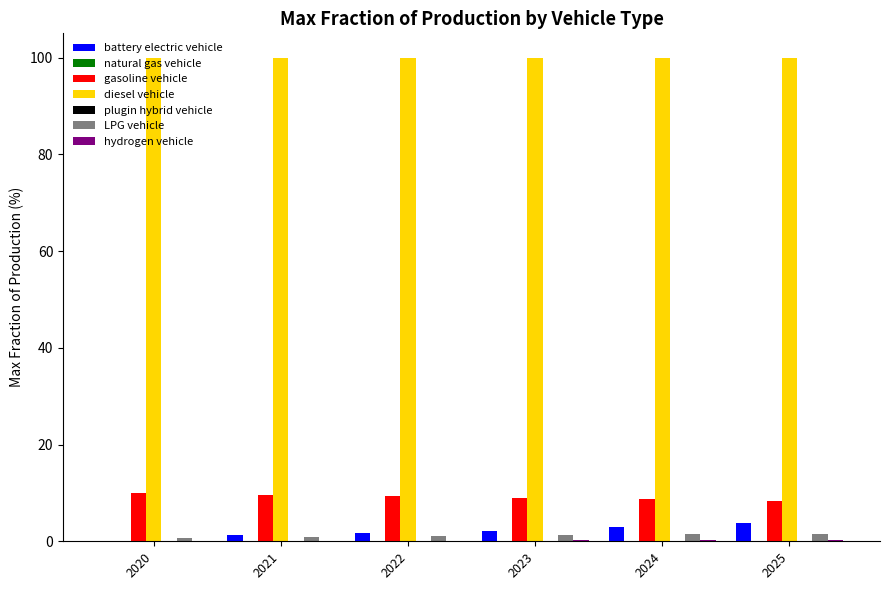

What is the sum of all gasoline vehicle values?

54.9